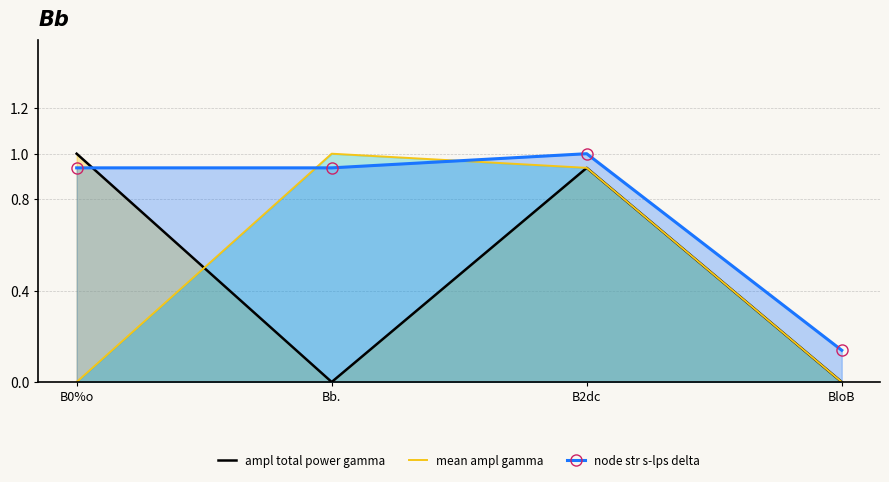

What are all the series names shown in the legend?

ampl total power gamma, mean ampl gamma, node str s-lps delta